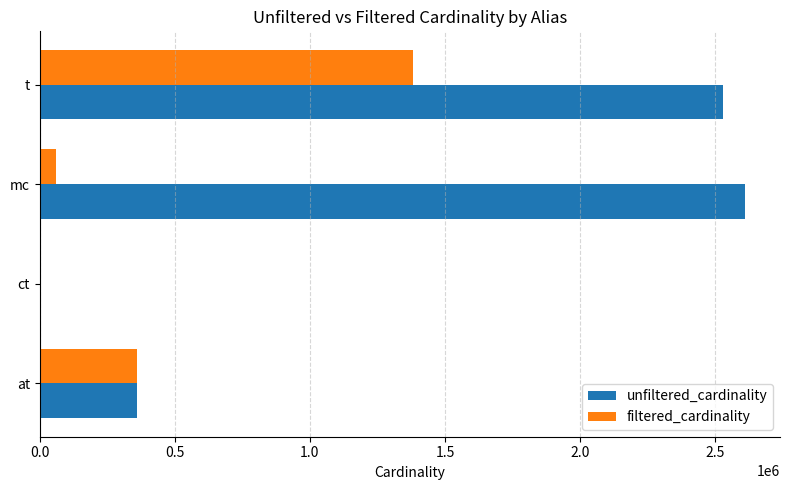

Where is unfiltered_cardinality nearest to the value 1304566?

at